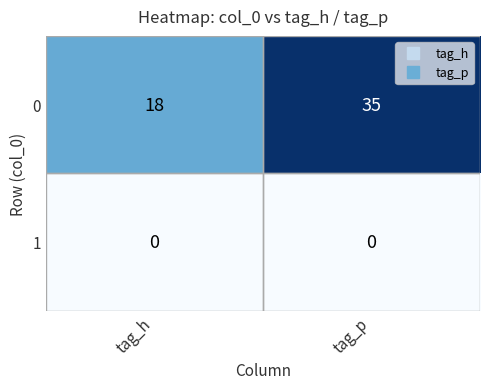

At which label is 0 closest to 26?

tag_h